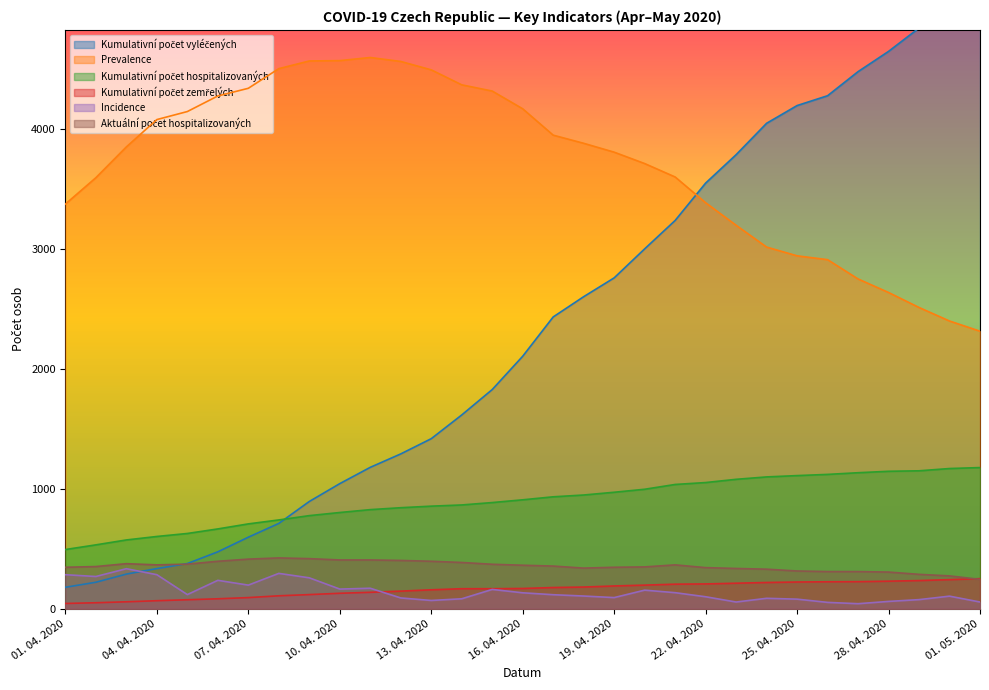

How many values in the Prevalence series are below 3853?

15